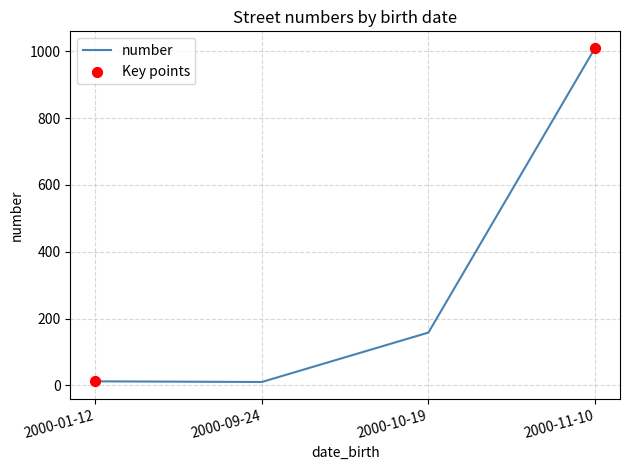

What is the change in value from 2000-01-12 to 2000-10-19?

+146